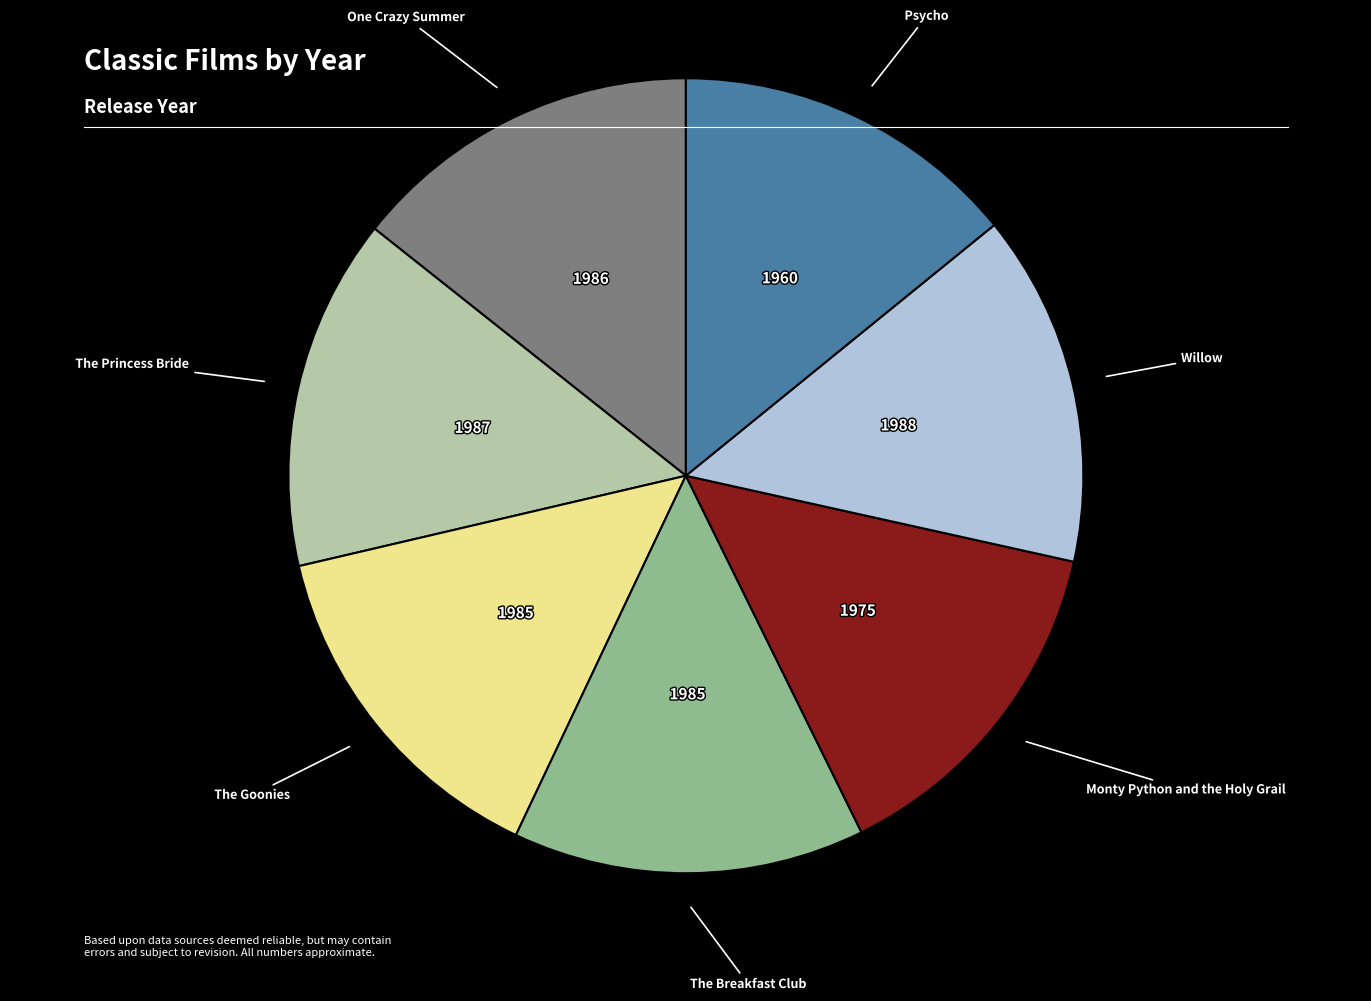

Count the number of slices in the pie.

7